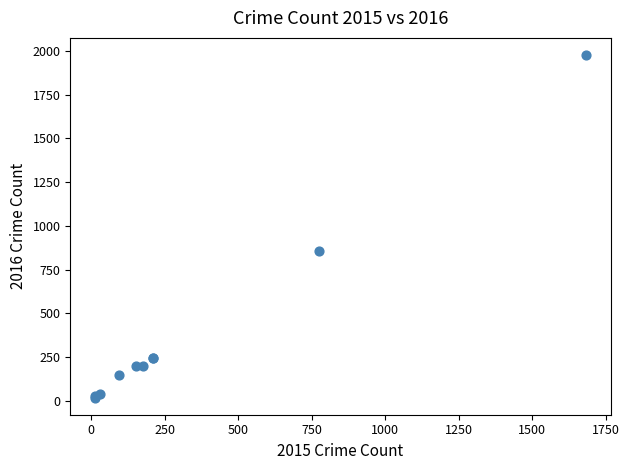

What Y value in the scatter plot is closest to 997?

858